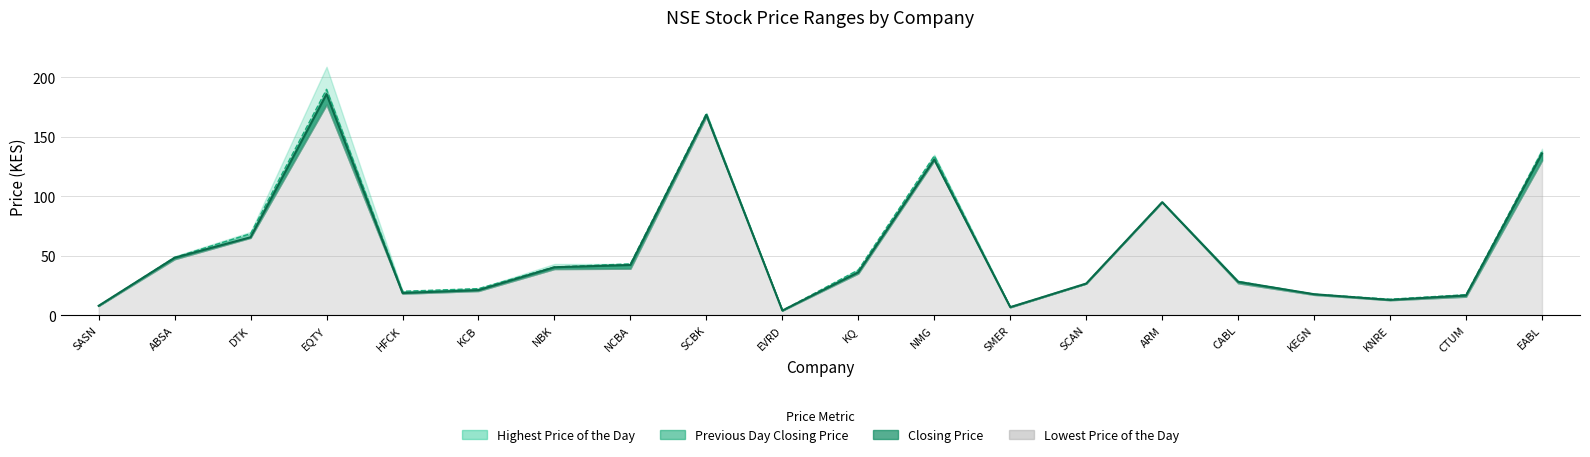

Which has a higher value, SASN or DTK?

DTK